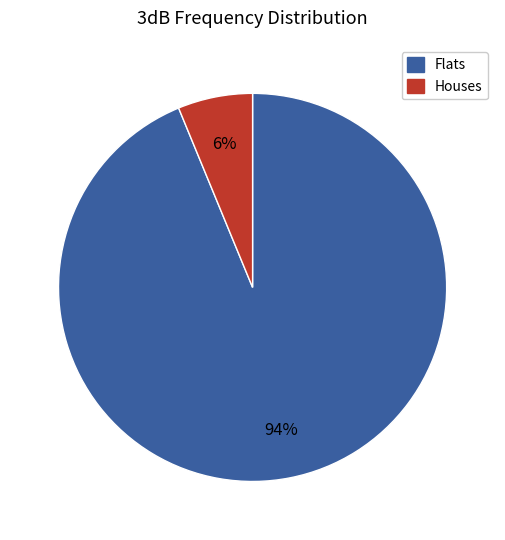

To the nearest percent, what is the average slice percentage?

50%